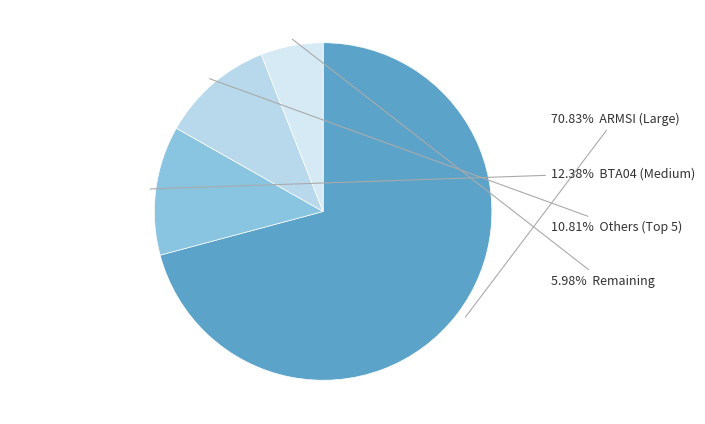

To the nearest percent, what is the difference between the largest and smallest slice percentages?

65%